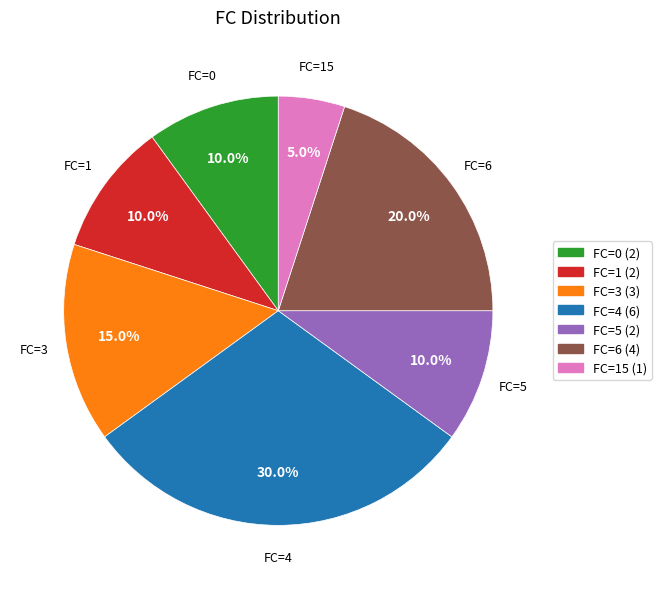

How many slices are in this pie chart?

7